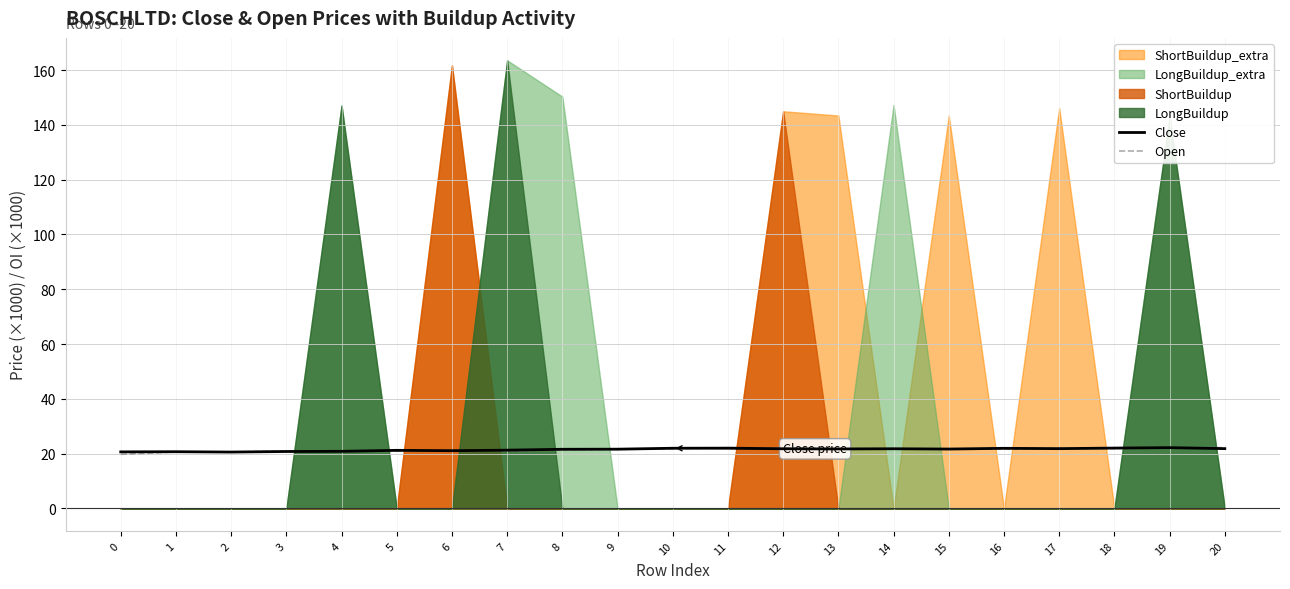

What is the maximum value for Close?

22.2